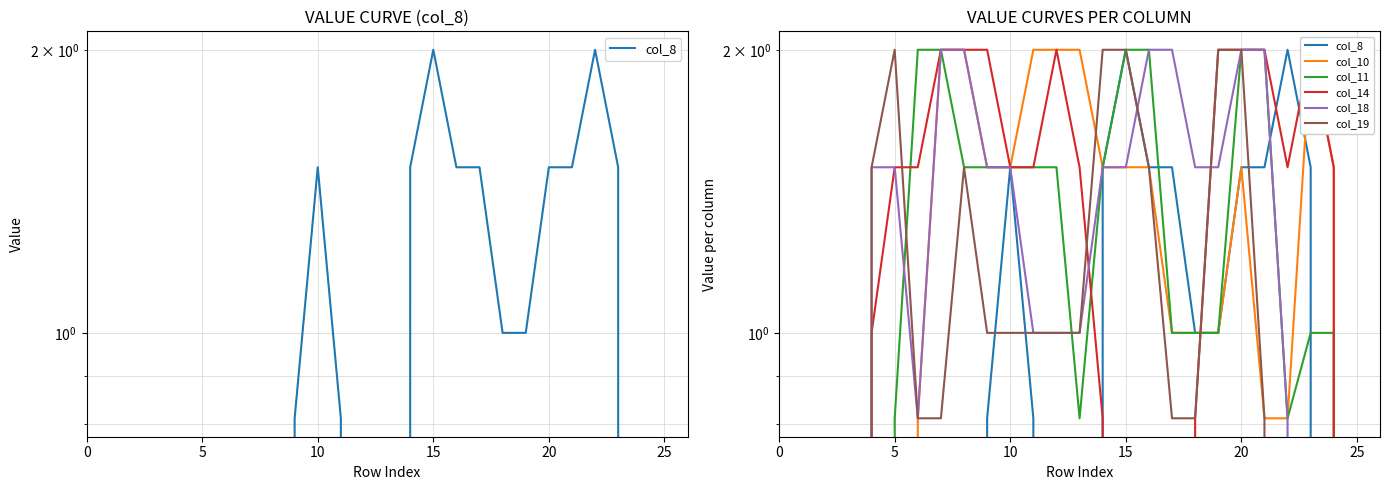

Does the chart display data point markers on the line(s)?

No